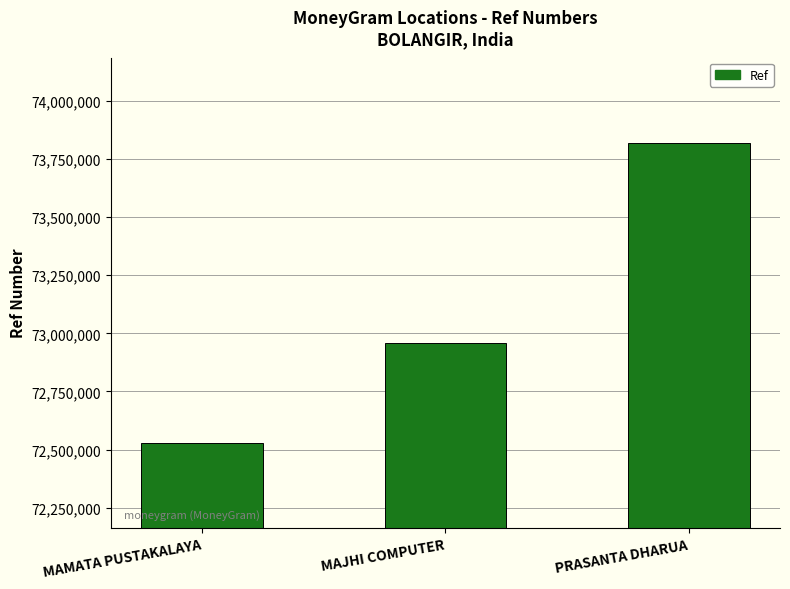

What is the average value?

73100494